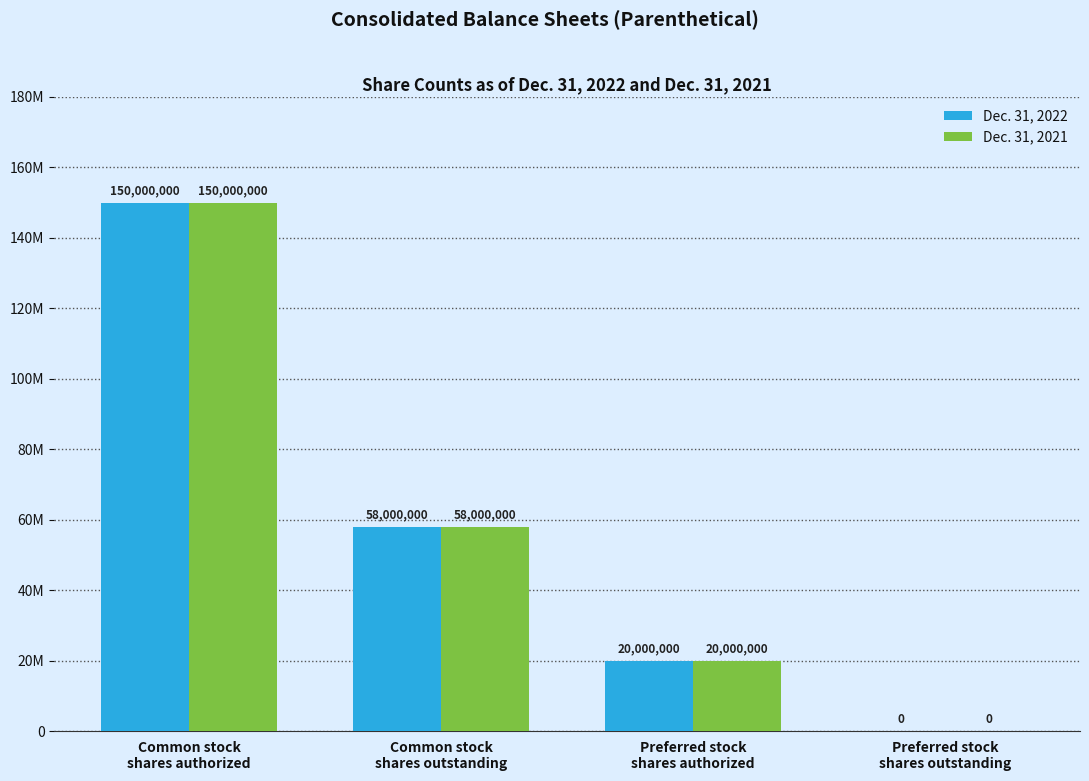

Are the bars grouped side by side (vs. stacked)?

Yes